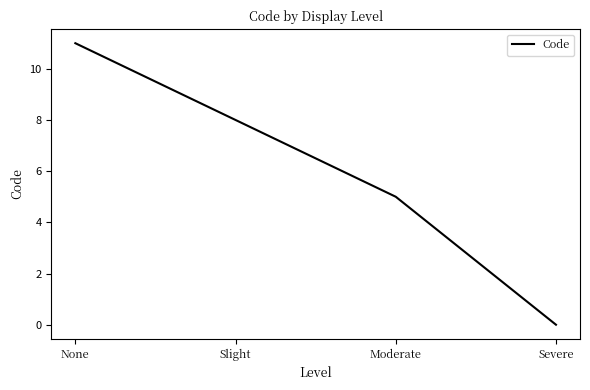

Count the values in the range 5 to 11.

3